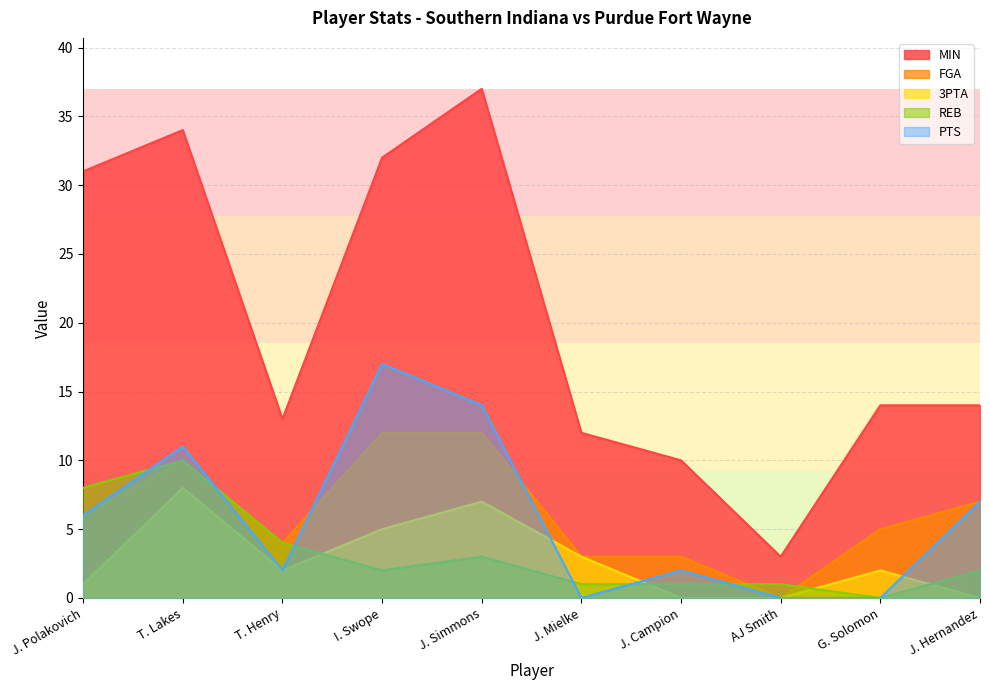

What is the difference between the maximum and minimum values in the PTS series?

17